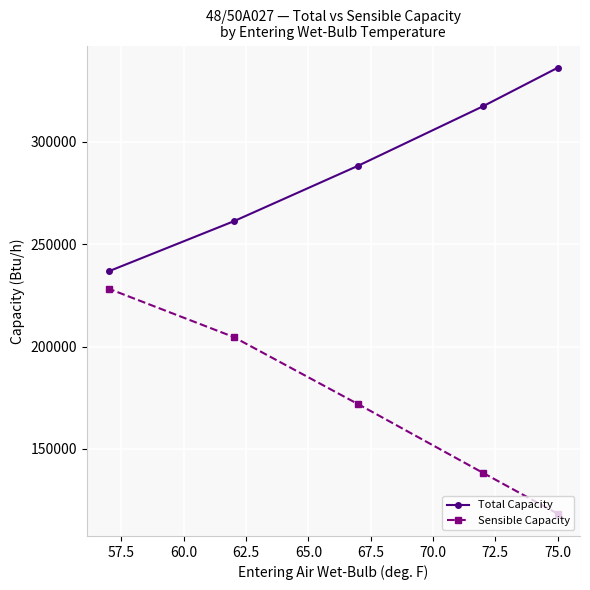

What is the difference between the maximum and second lowest values in the Total Capacity series?

75000.0